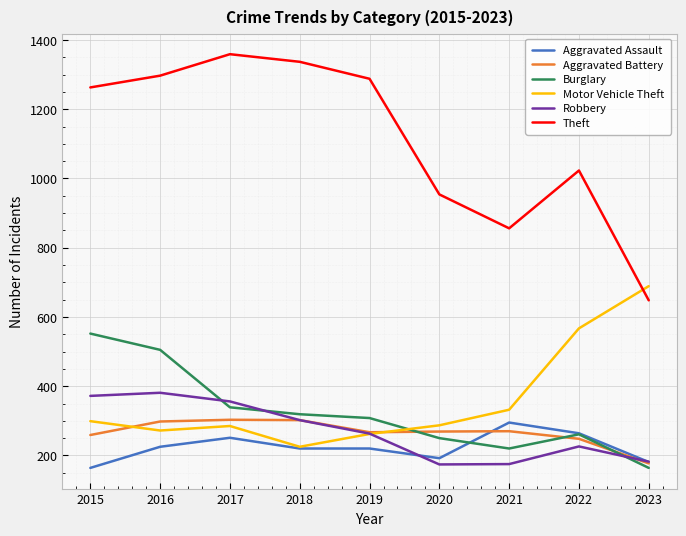

Does the chart have visible grid lines?

Yes